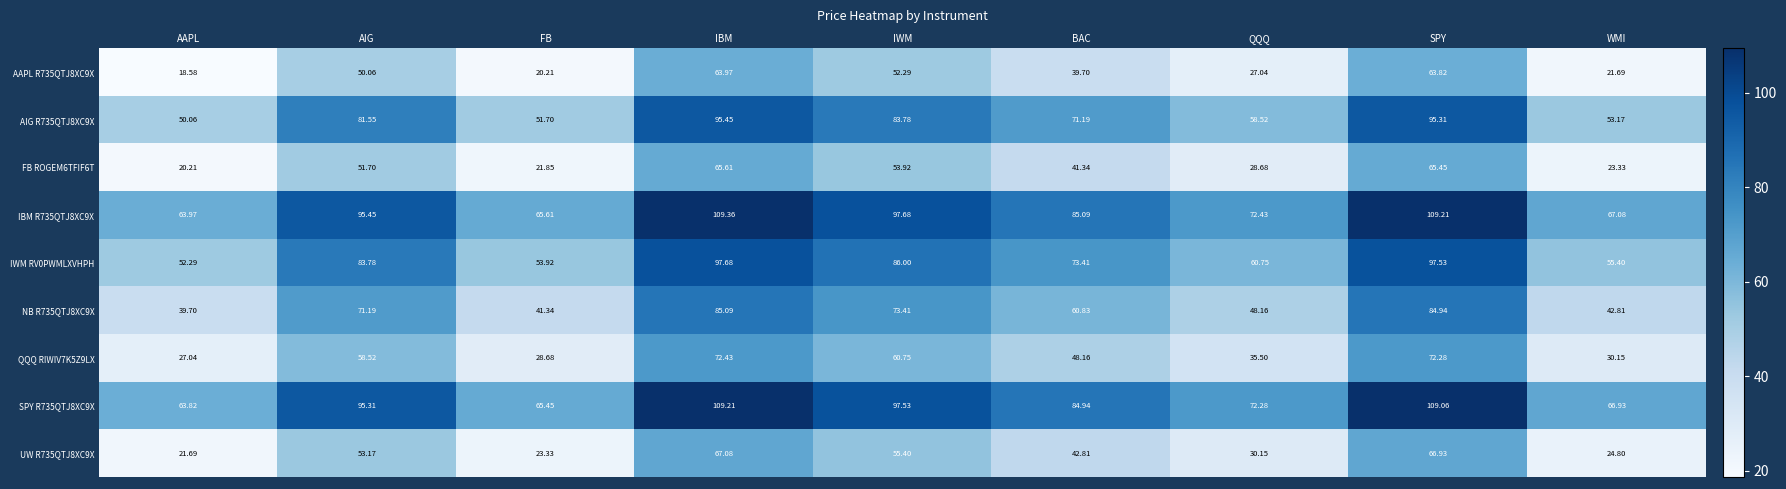

At how many categories does at least one series exceed 74?

5